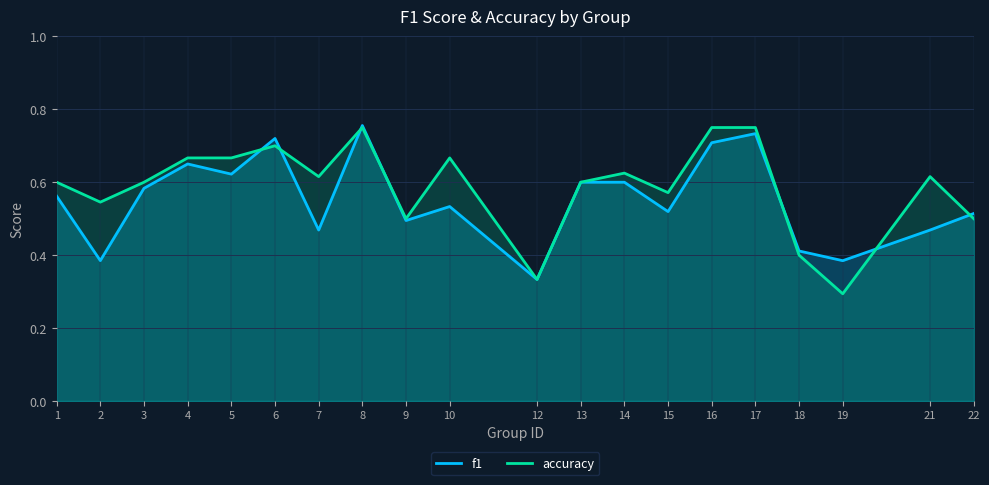

Reading left to right, transcribe all the data shown in this chart.

f1: 0.6	0.4	0.6	0.7	0.6	0.7	0.5	0.8	0.5	0.5	0.3	0.6	0.6	0.5	0.7	0.7	0.4	0.4	0.5	0.5
accuracy: 0.6	0.5	0.6	0.7	0.7	0.7	0.6	0.8	0.5	0.7	0.3	0.6	0.6	0.6	0.8	0.8	0.4	0.3	0.6	0.5